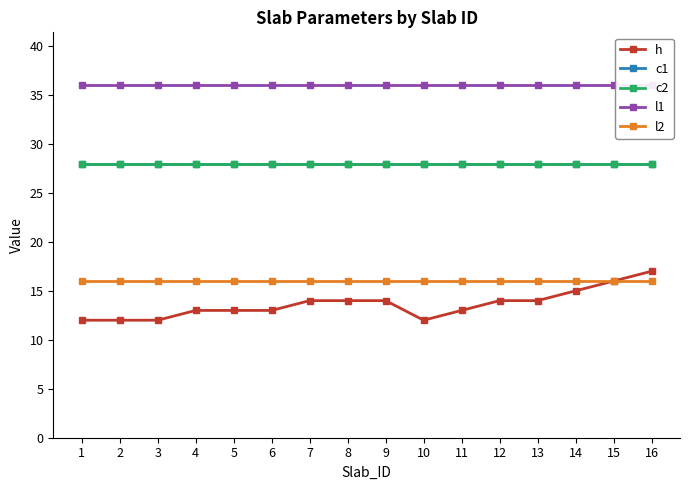

What is the value of the h point at the 1st from the left?

12